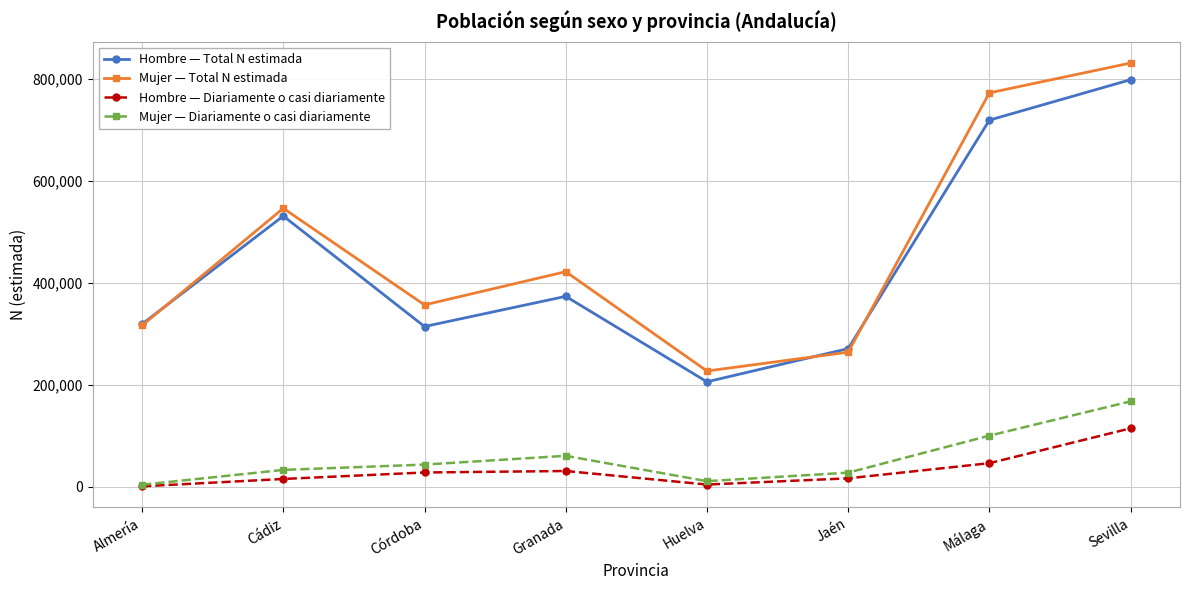

What value does the Hombre — Total N estimada series have at Cádiz, to the nearest 10?

530650